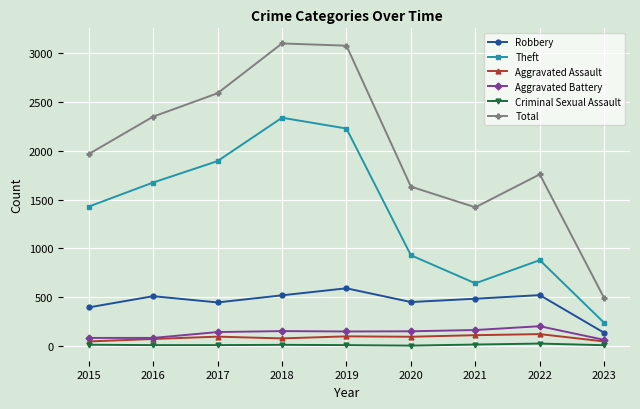

True or false: Aggravated Battery and Robbery cross at least once.

False